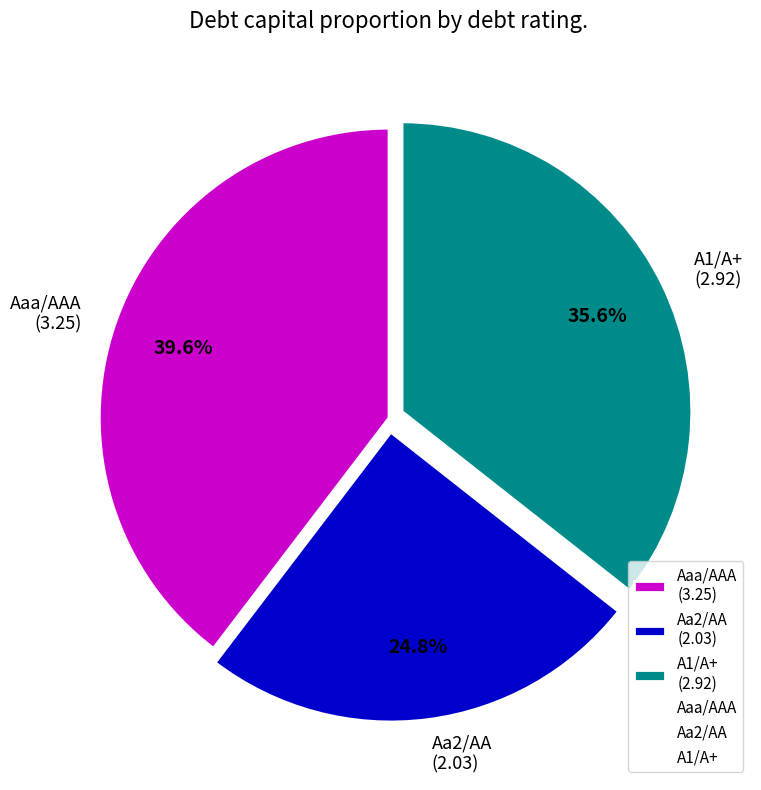

What percentage is the Aa2/AA slice, to the nearest percent?

25%